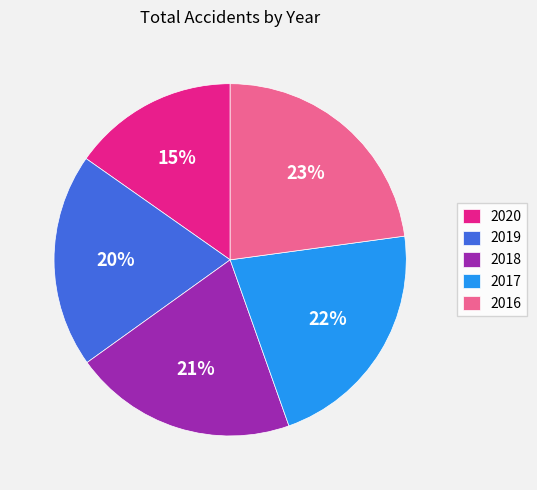

Approximately how many times larger is the value at 2020 compared to 2016?

0.7